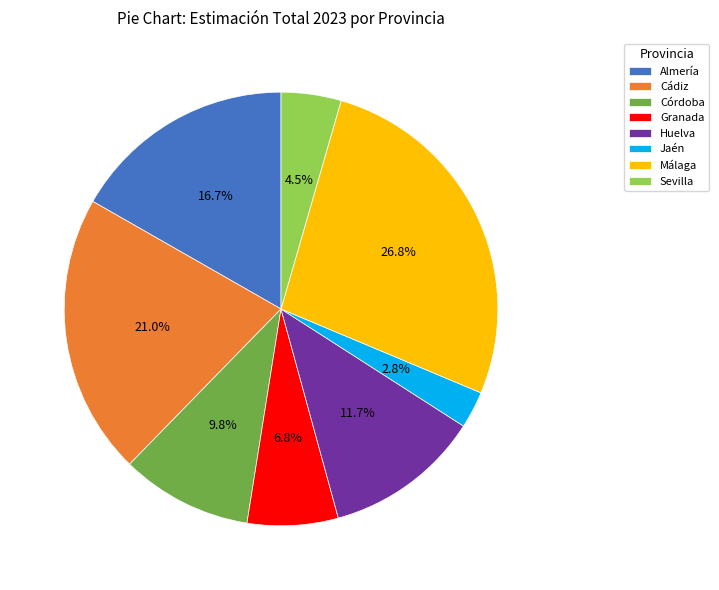

Combined, do Córdoba and Jaén account for over 50%?

No